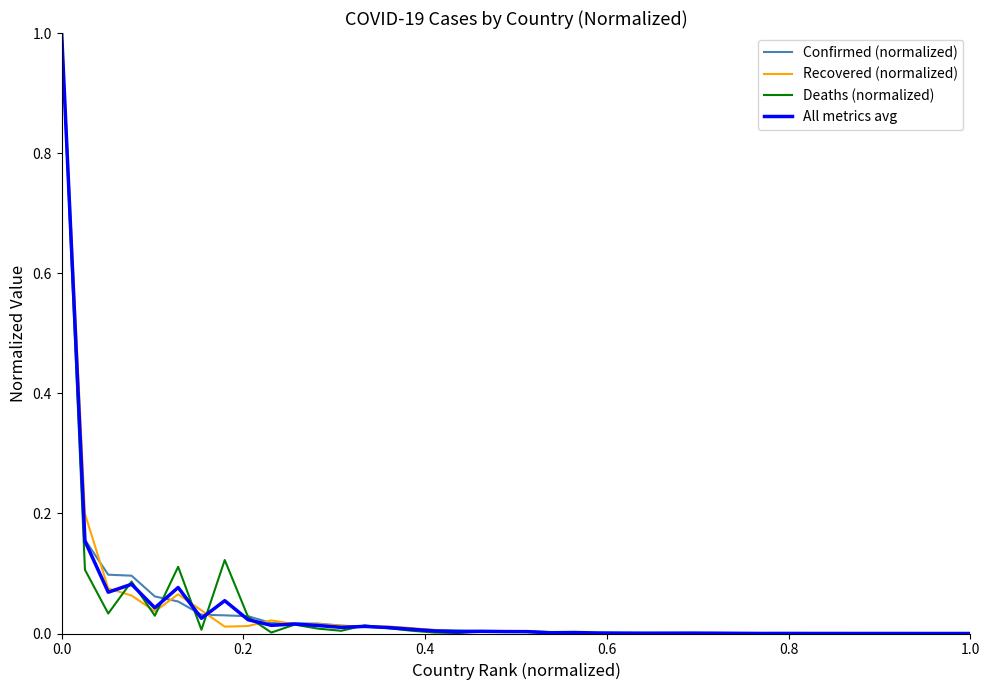

Which series has the largest range (max minus min)?

Deaths (normalized)